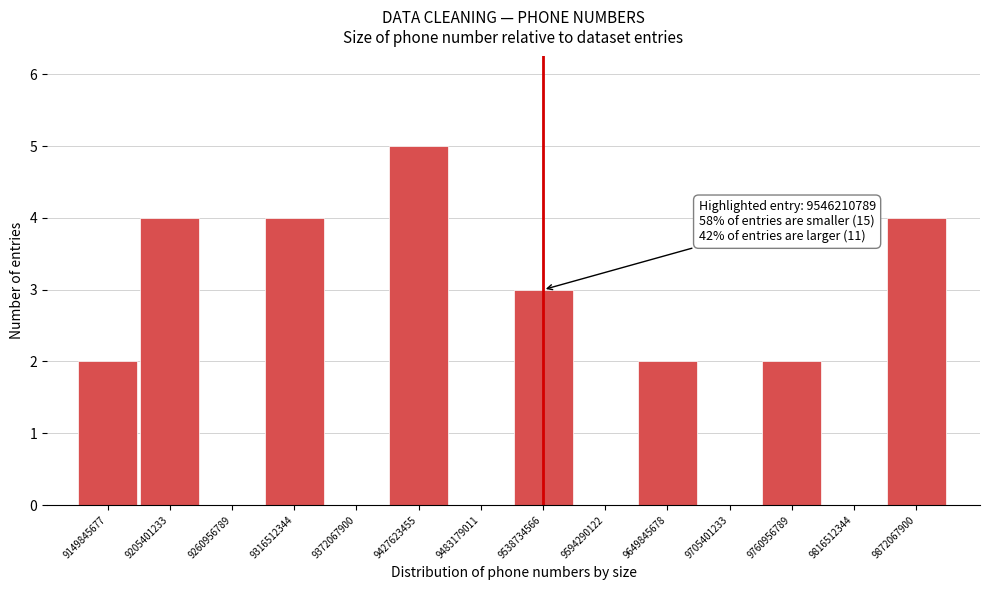

Which range on the x-axis has the tallest bar?

9400000000 to 9460000000